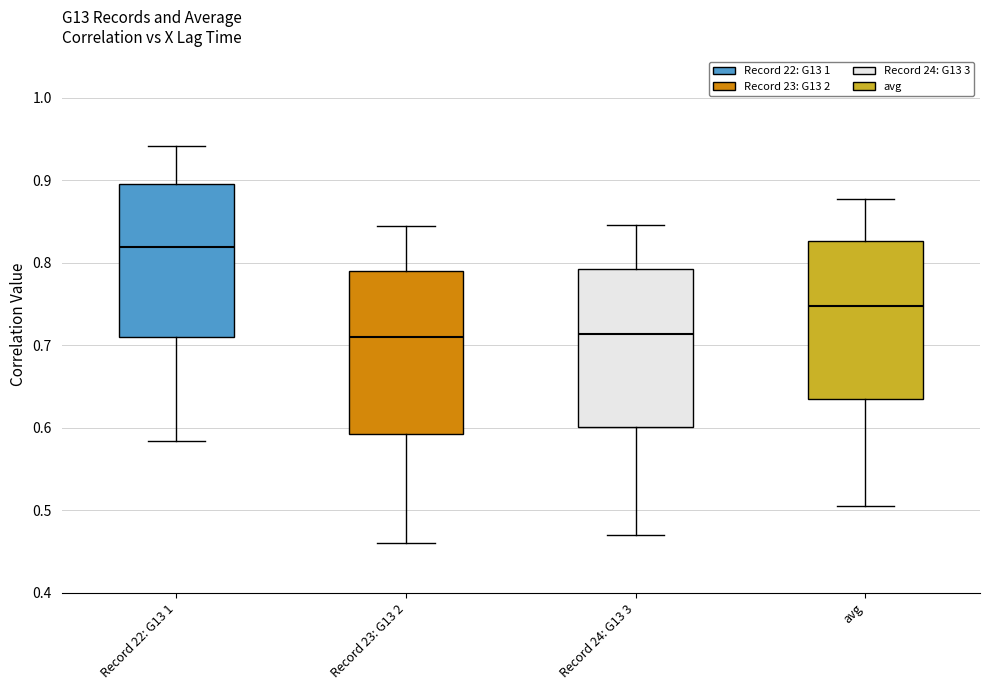

Which box's median line is the highest?

Record 22: G13 1